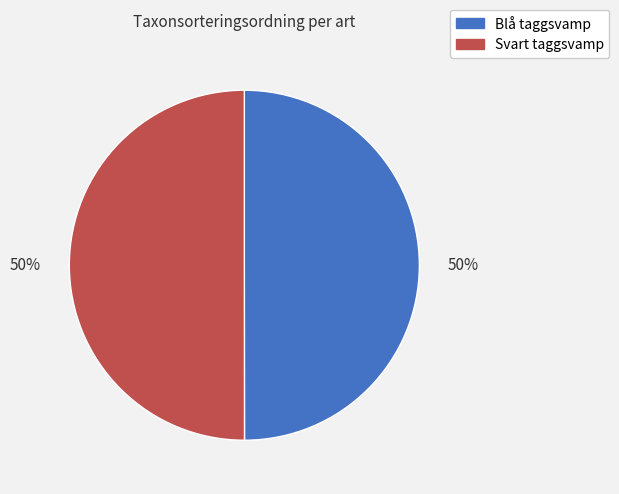

Do Blå taggsvamp and Svart taggsvamp together represent more than half of the pie?

Yes